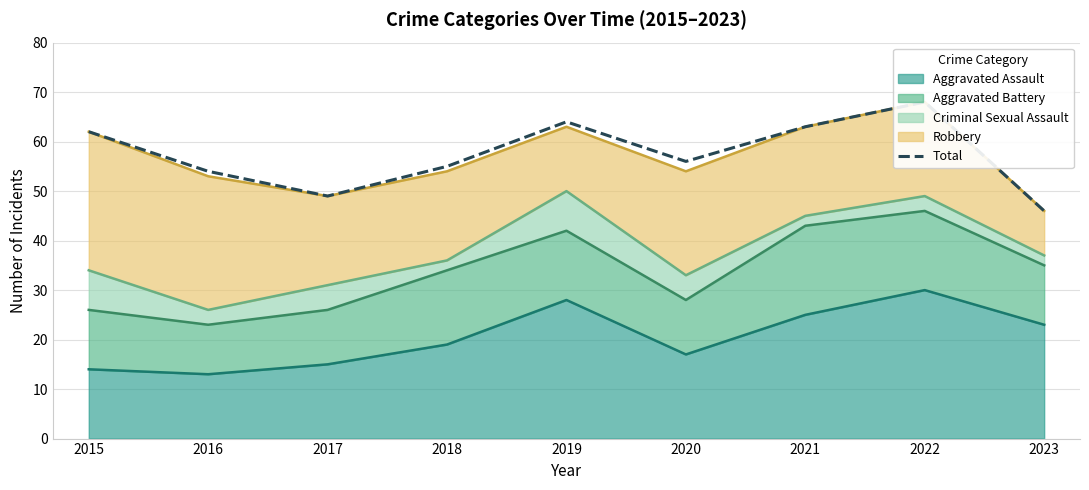

What is the sum of all values?

517